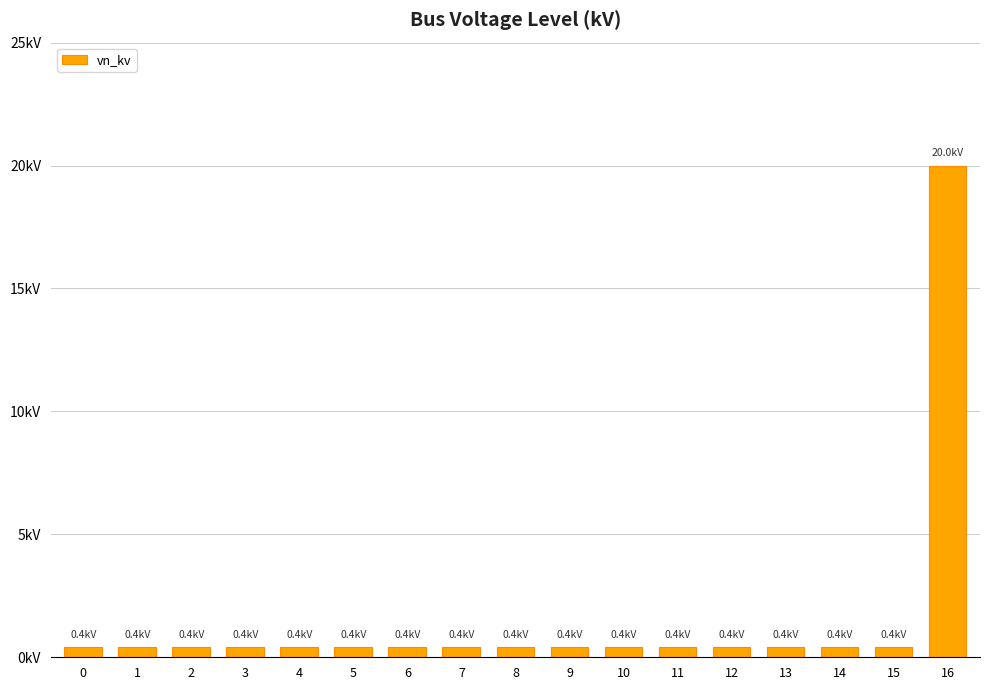

The value at 12 is 0.2. True or false?

False